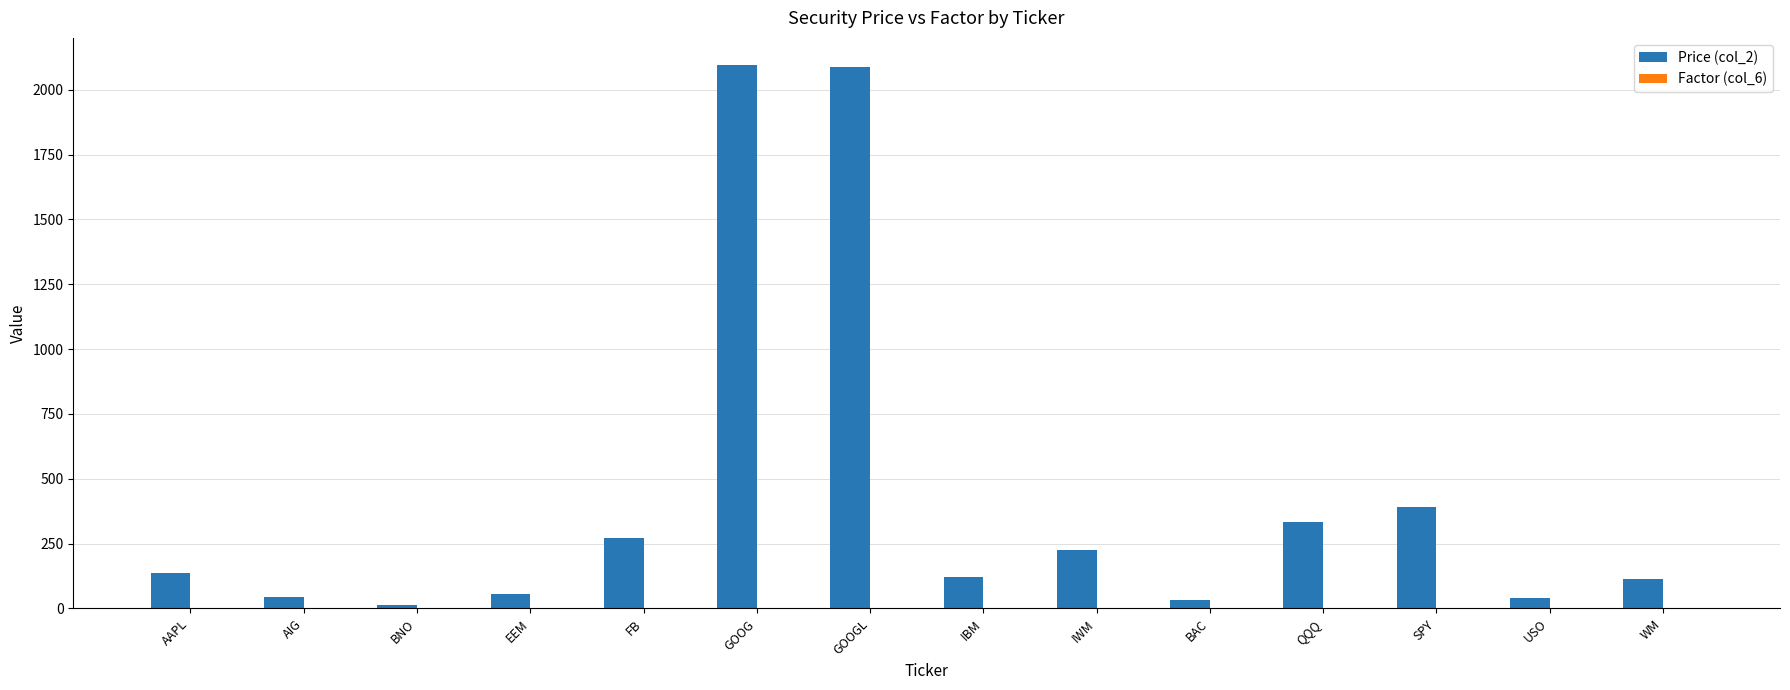

How many groups of bars are there?

14